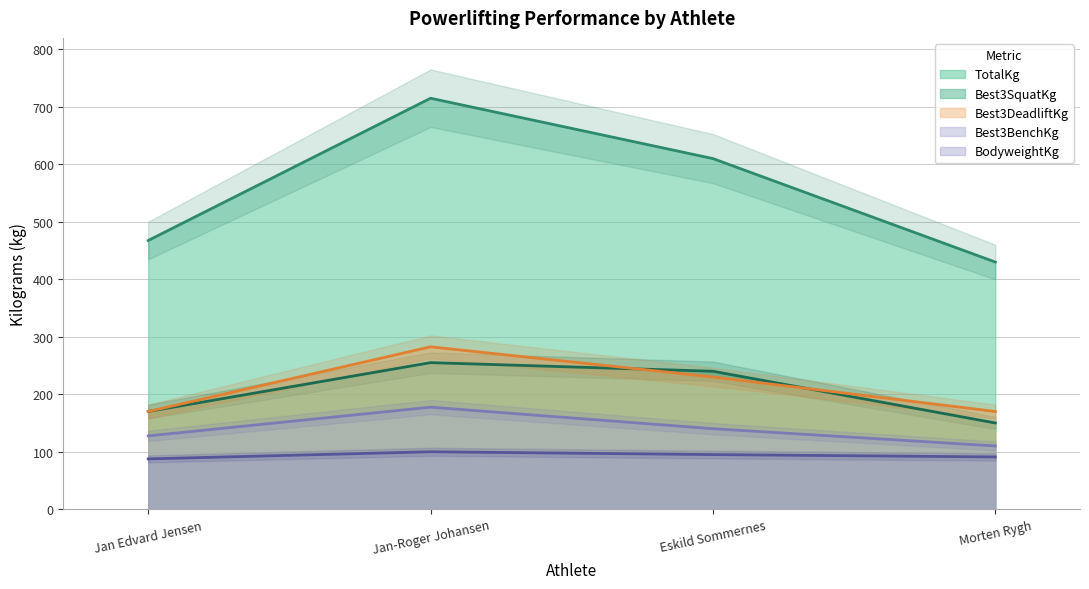

Rank the categories by Best3SquatKg value from lowest to highest.

Morten Rygh, Jan Edvard Jensen, Eskild Sommernes, Jan-Roger Johansen